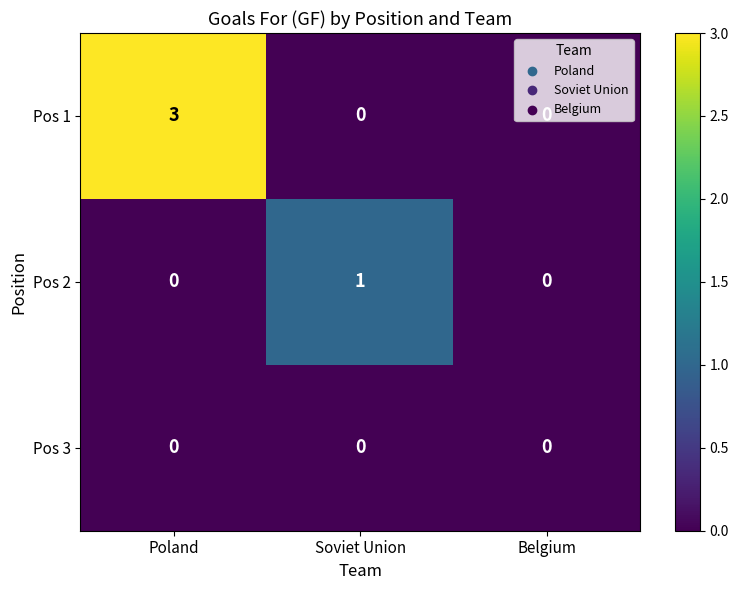

List the series in order of their peak value, highest first.

Pos 1, Pos 2, Pos 3